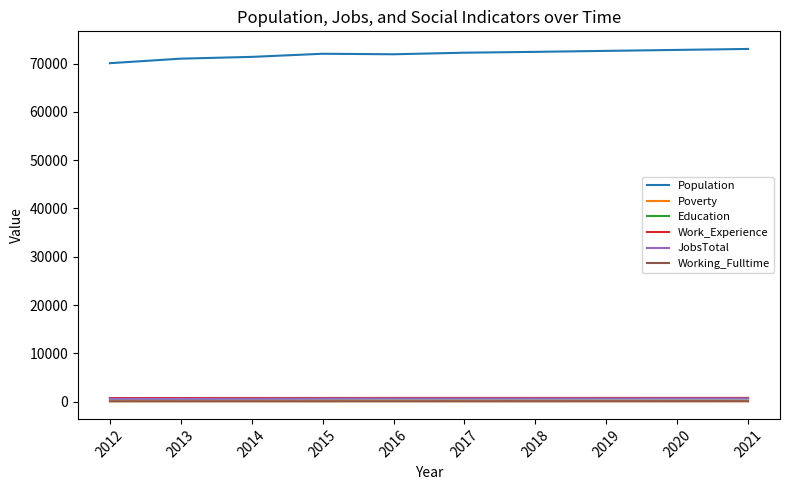

True or false: Working_Fulltime and Population cross at least once.

False